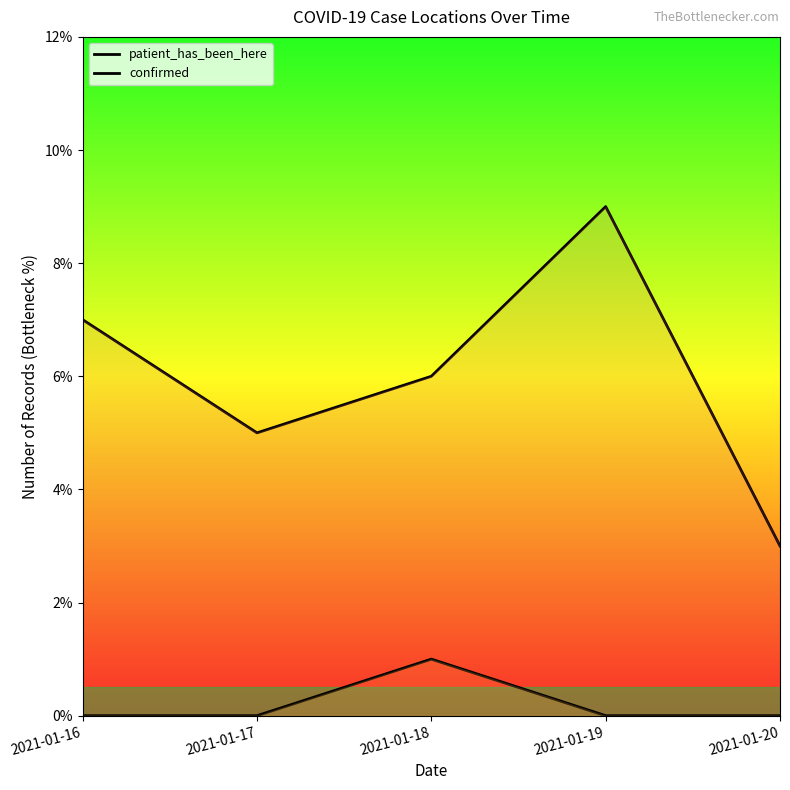

How many patient_has_been_here values are between 5 and 7?

3